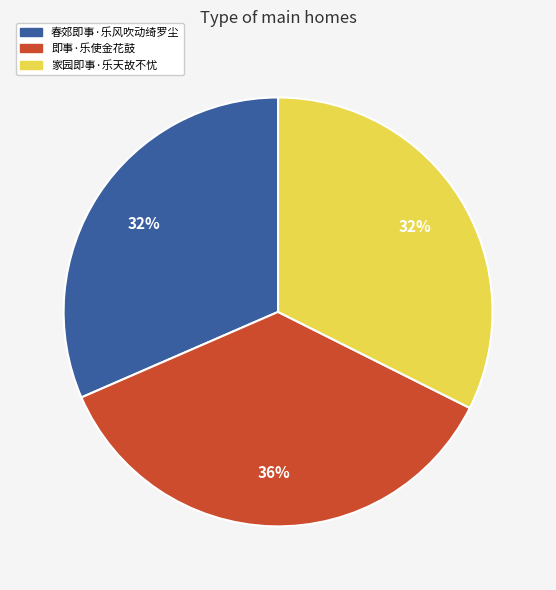

The 家园即事·乐天故不忧 slice represents 18% of the pie. True or false?

False